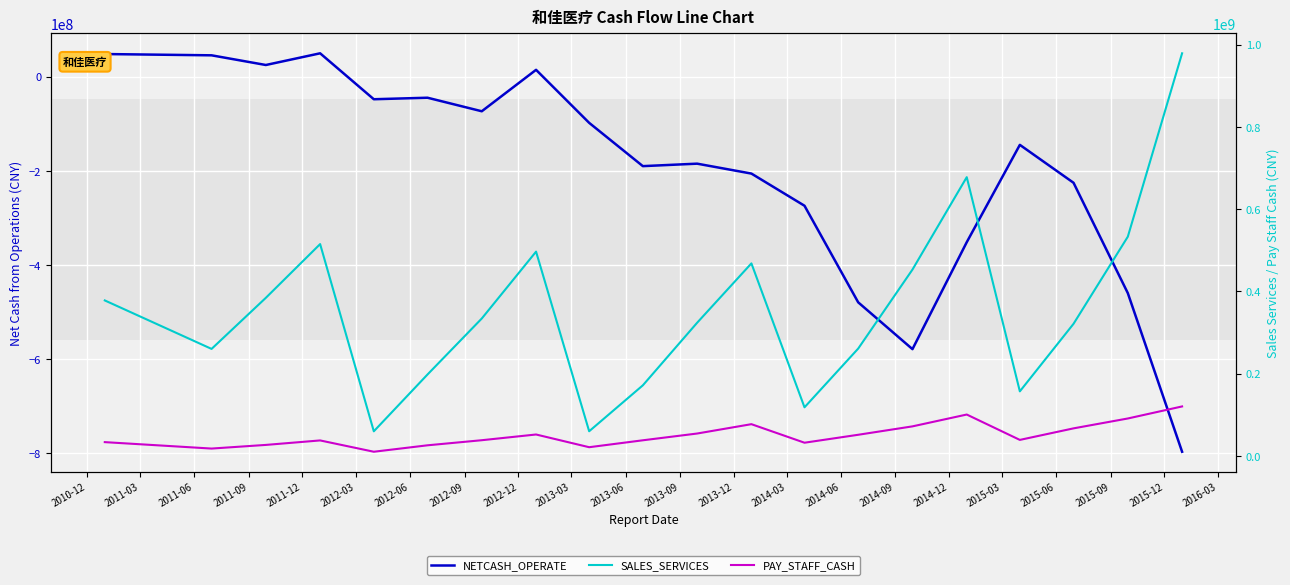

How many values in the NETCASH_OPERATE series are below -144693520?

11